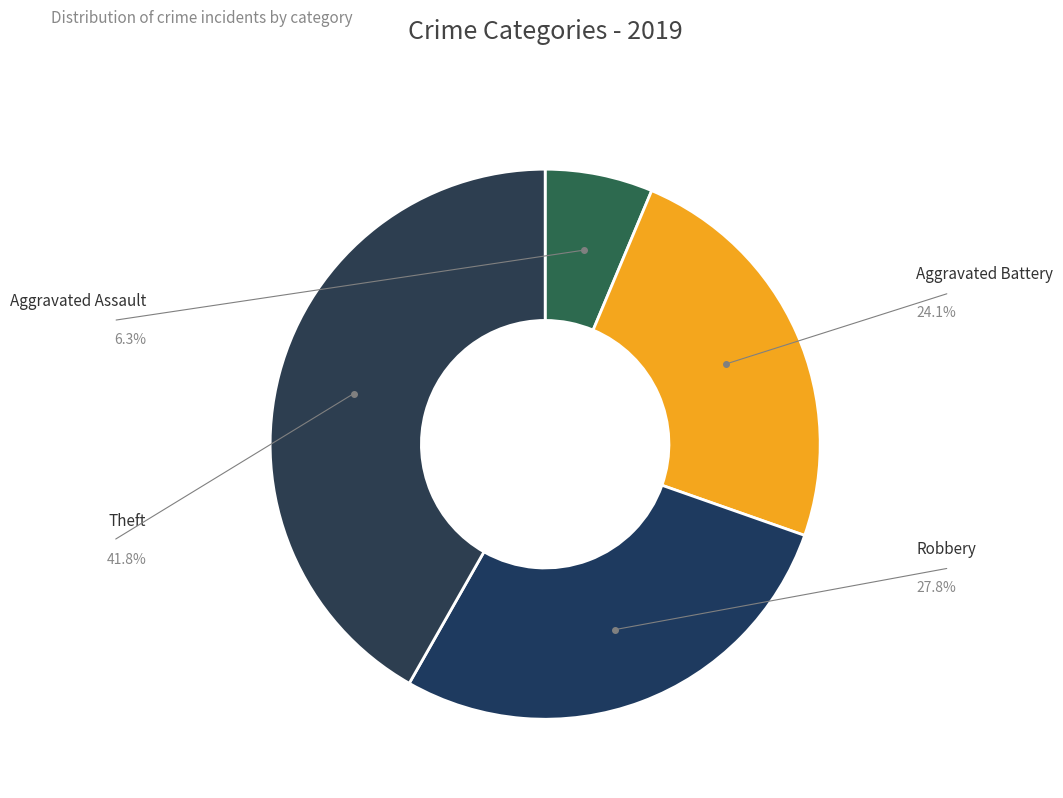

To the nearest percent, what is the average slice percentage?

25%